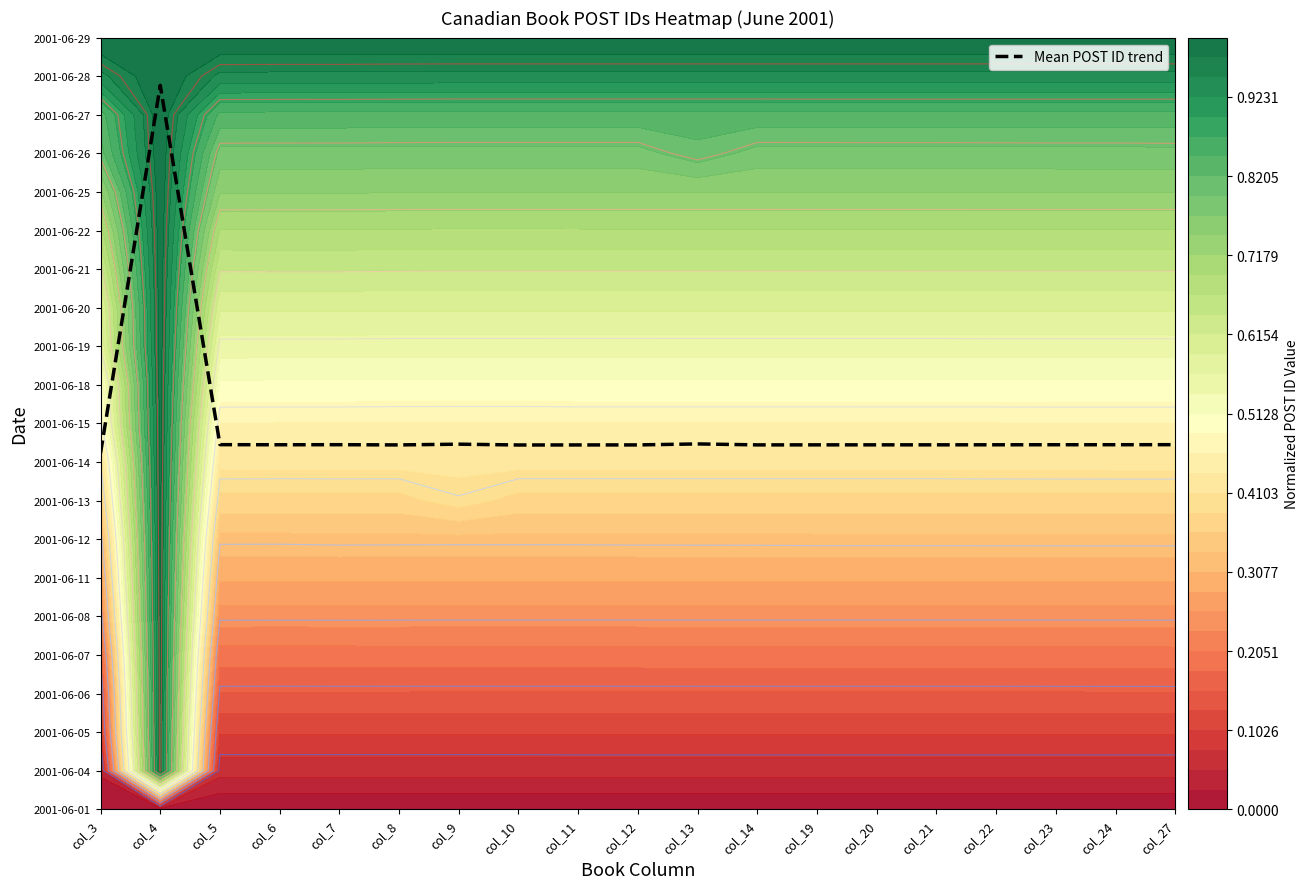

Count the number of categories in the chart.

19